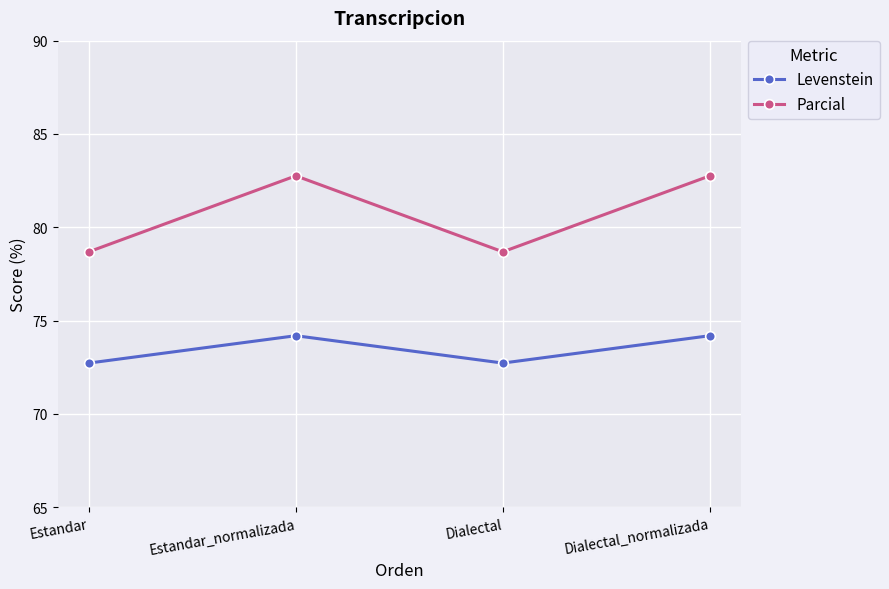

What is the difference between the second highest and second lowest values in the Parcial series?

4.1